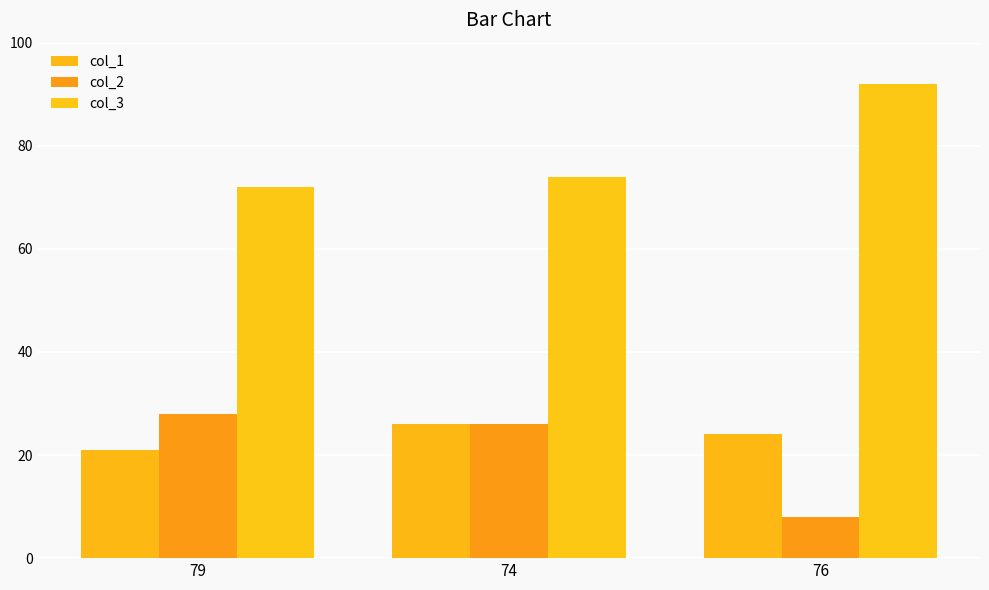

What is the difference between the maximum and minimum values in the col_2 series?

20